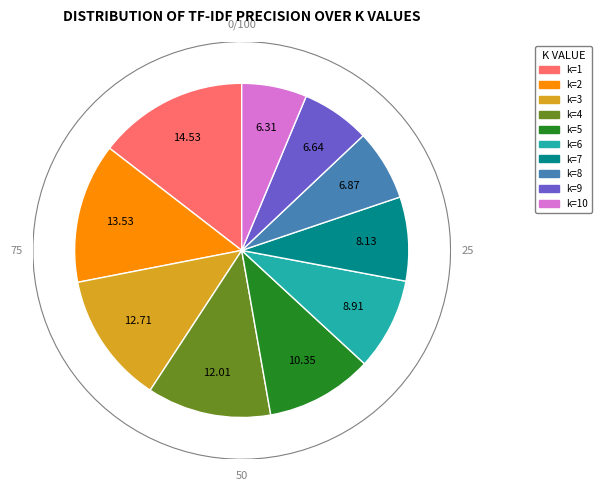

The k=3 slice represents 13% of the pie. True or false?

True